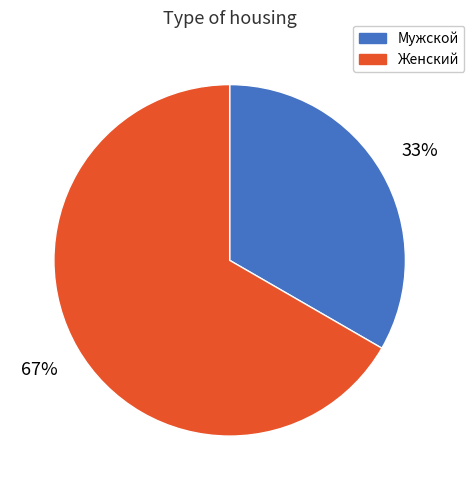

To the nearest percent, what is the combined percentage of Мужской and Женский?

100%